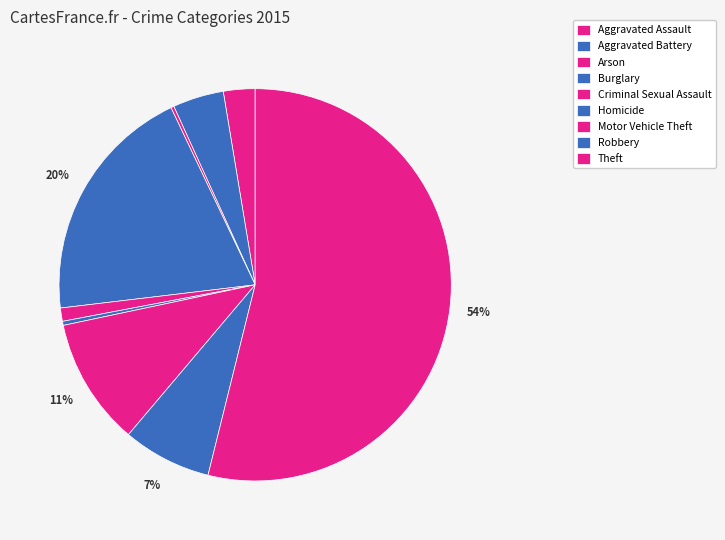

How many slices are in this pie chart?

9